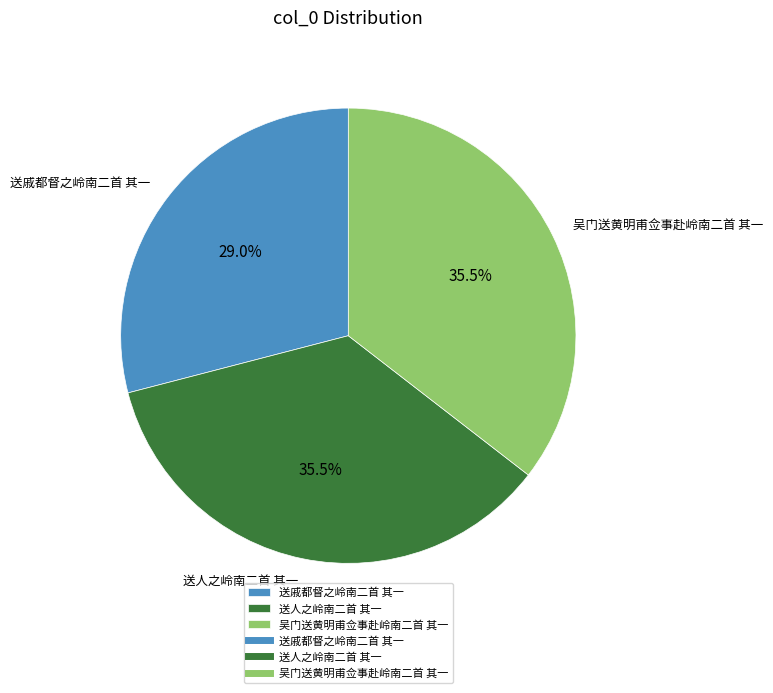

How many segments does this pie chart have?

3